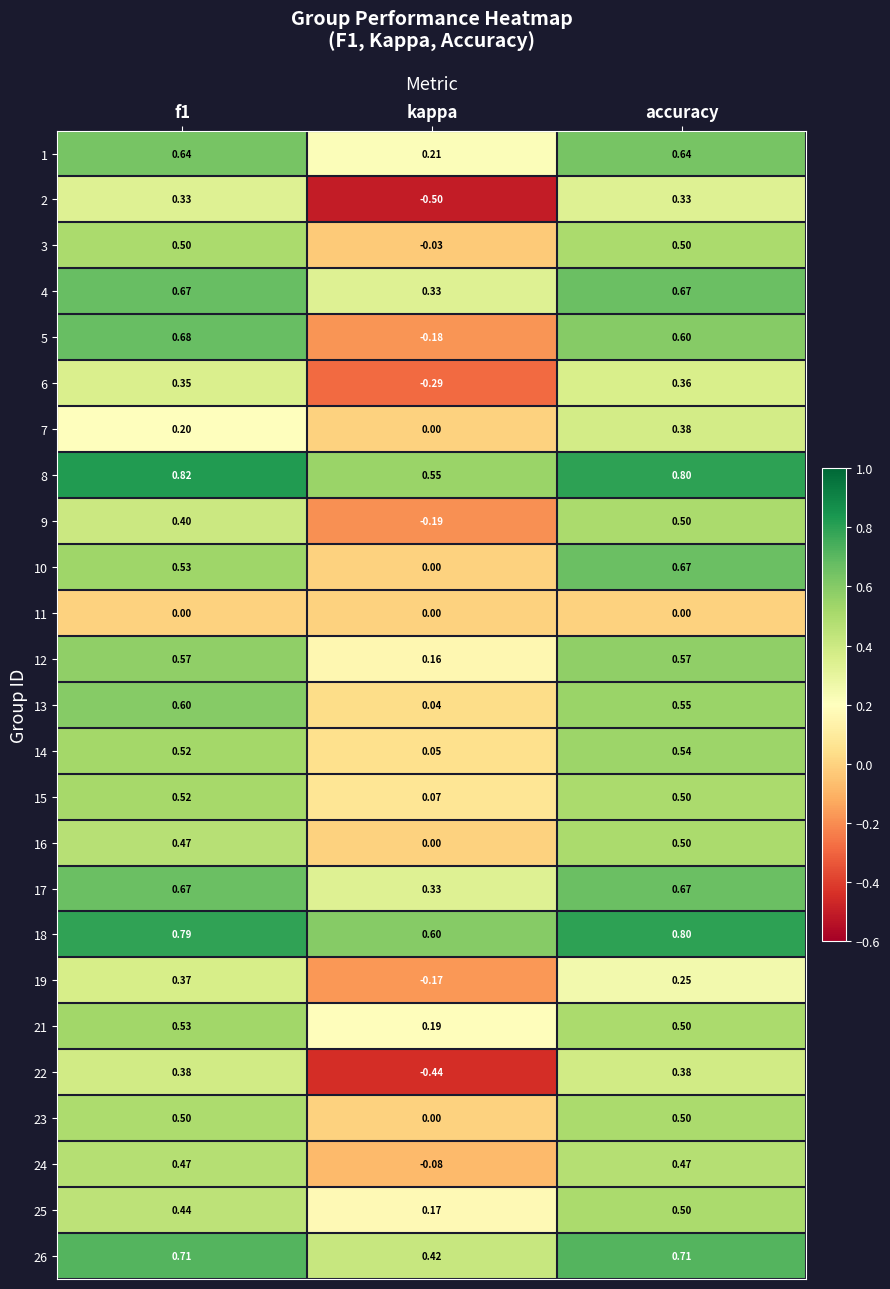

Which label corresponds to the largest value in the chart?

f1